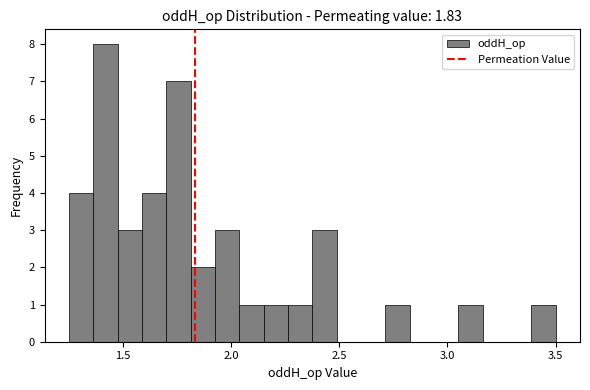

Read against the x-axis, roughly where is the centre of the tallest bar?

1.40